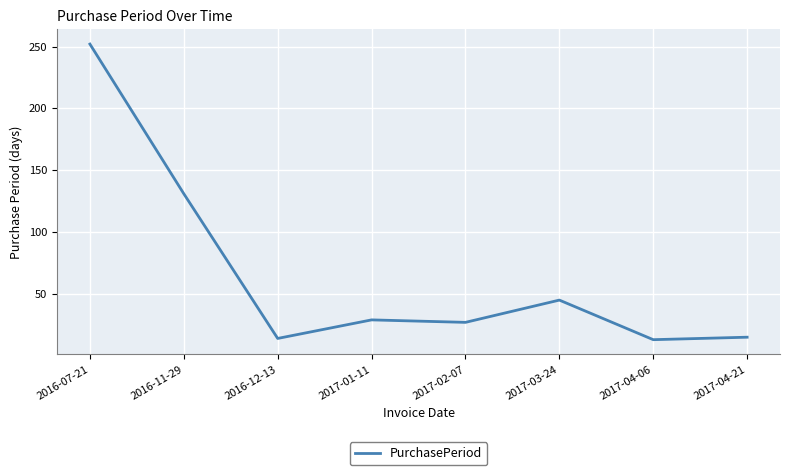

What is the maximum value shown in the chart?

252